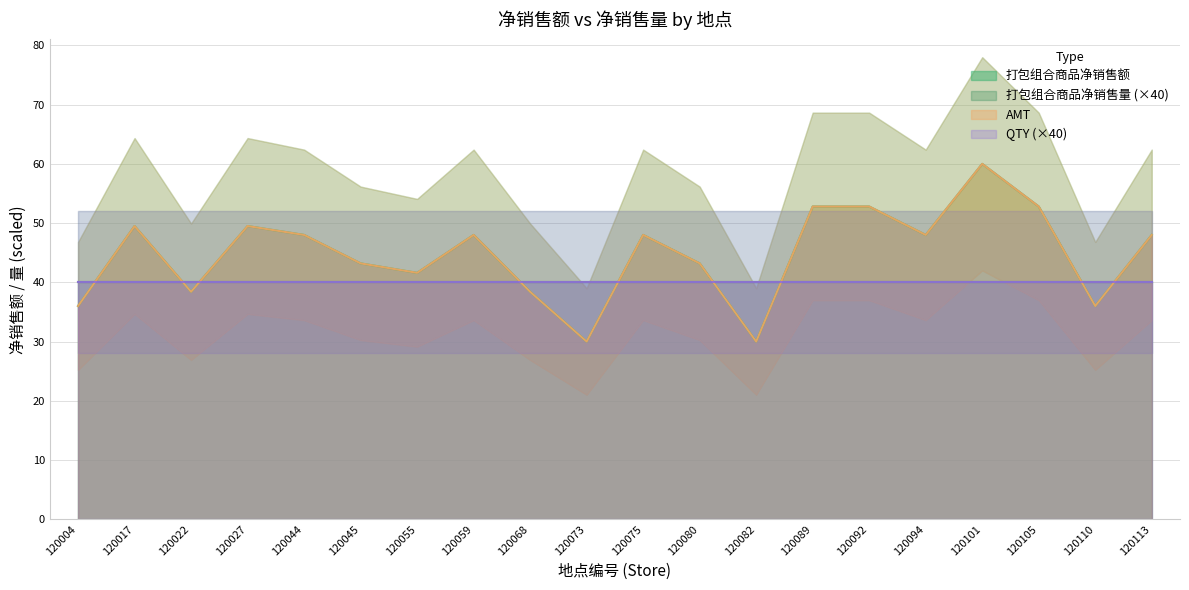

What is the difference between the second highest and second lowest values in the AMT series?

22.8